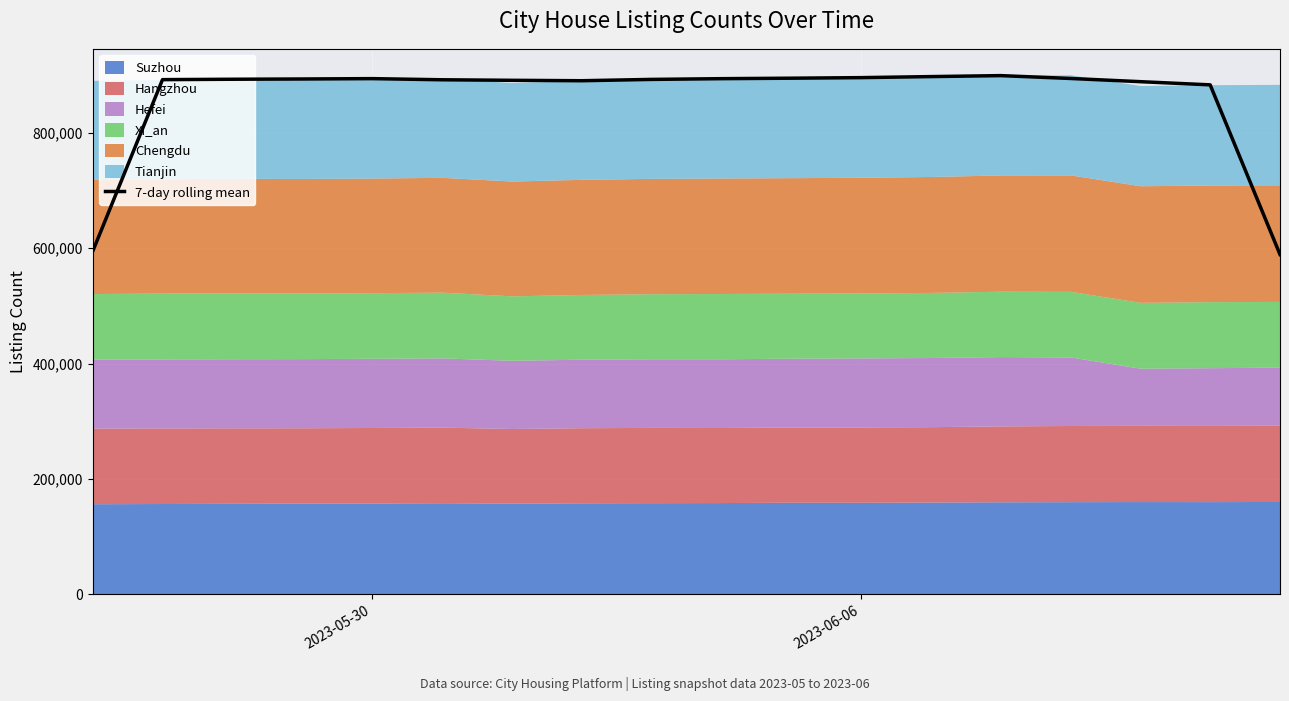

The value of 7-day rolling mean at 2023-06-06 is 895546.7. True or false?

True